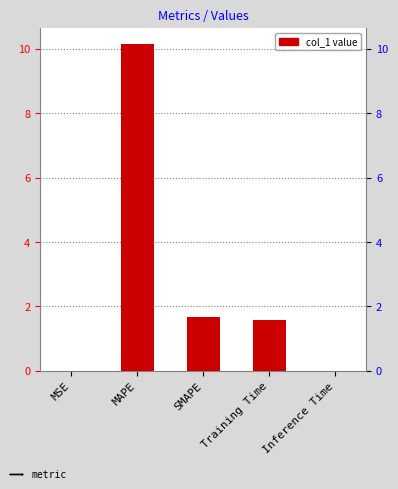

What is the average value?

2.7